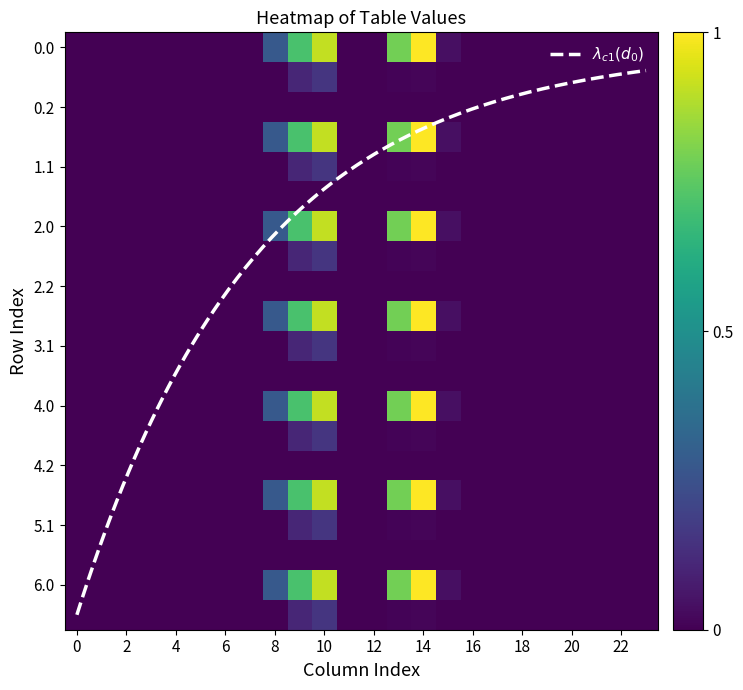

Is the value of 5.1 at 20 greater than the value of 4.0 at 2?

Yes